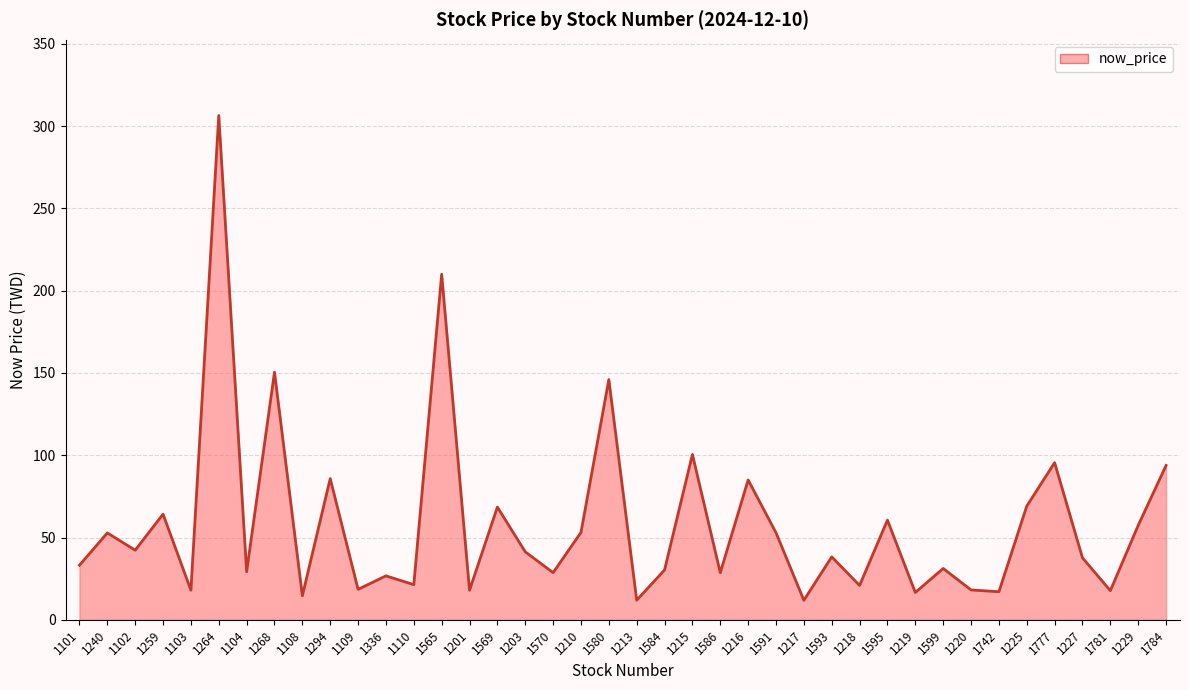

What is the change in value from 1109 to 1225?

+50.6